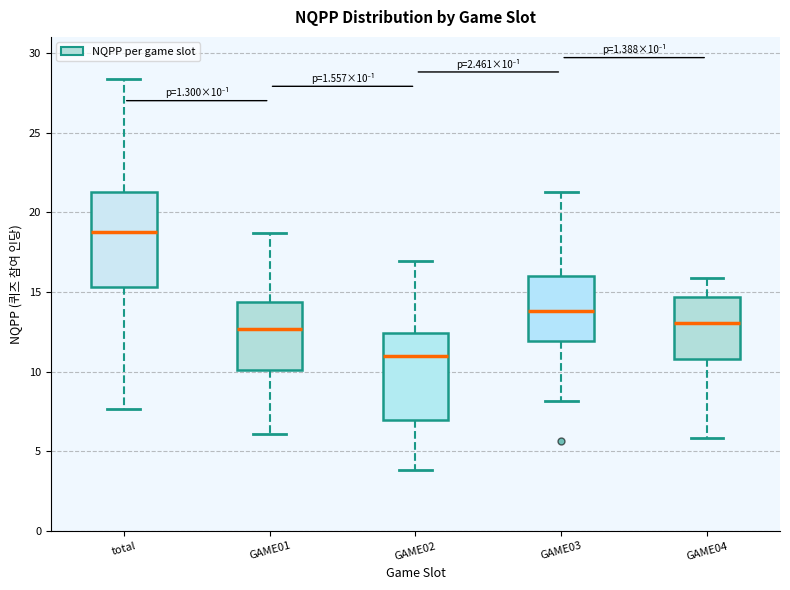

Comparing the boxes themselves (not the whiskers), which one is the tallest?

total